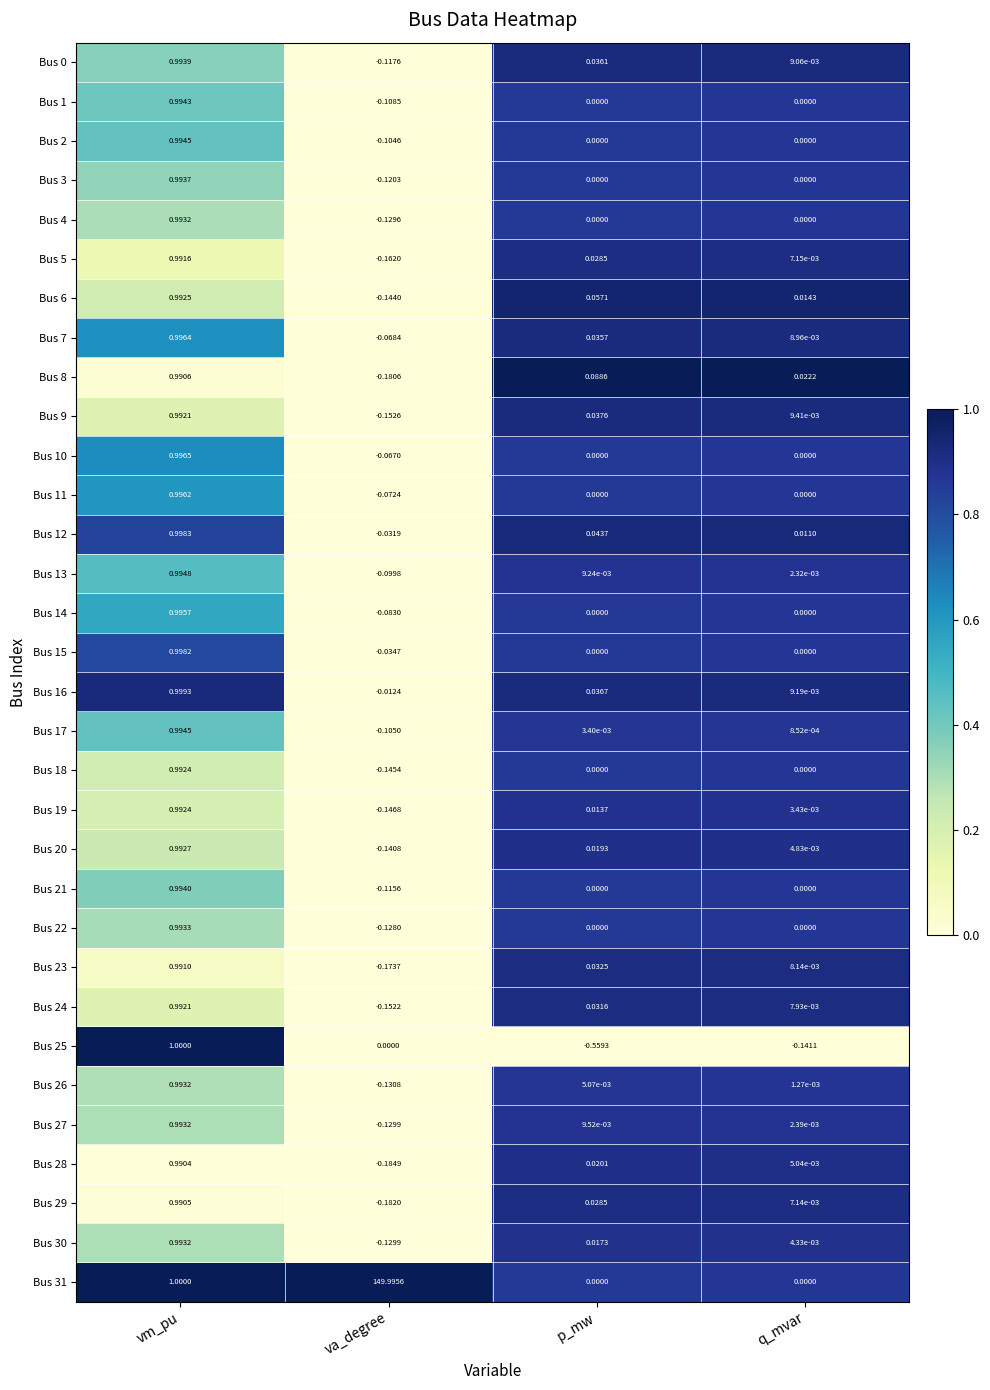

List the labels in order of Bus 20 value, smallest first.

va_degree, q_mvar, p_mw, vm_pu